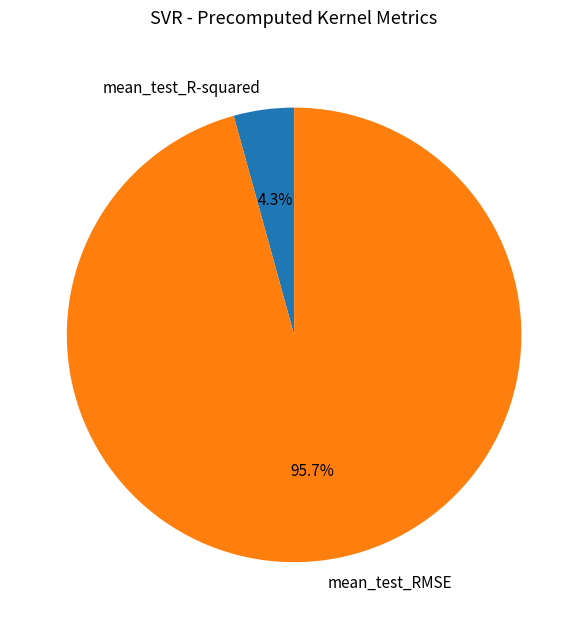

Combined, do mean_test_RMSE and mean_test_R-squared account for over 50%?

Yes